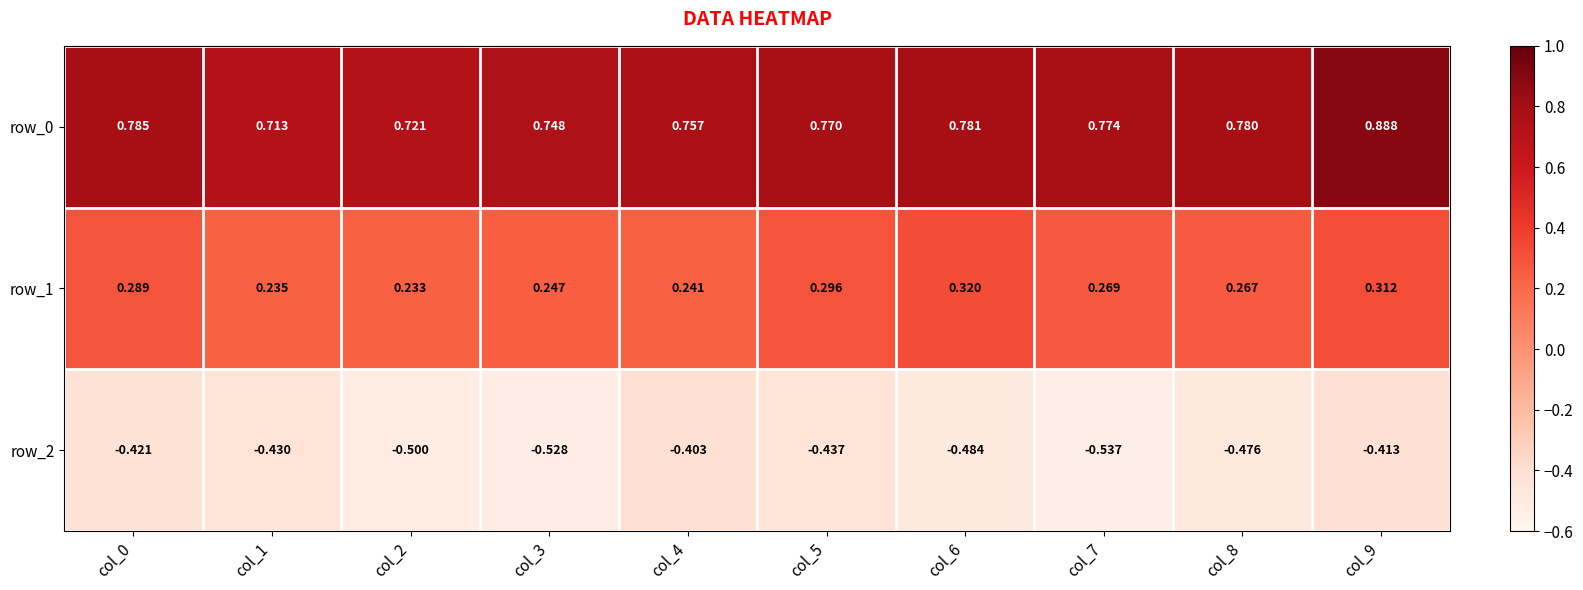

Rank the series at col_6 from lowest to highest value.

row_2, row_1, row_0